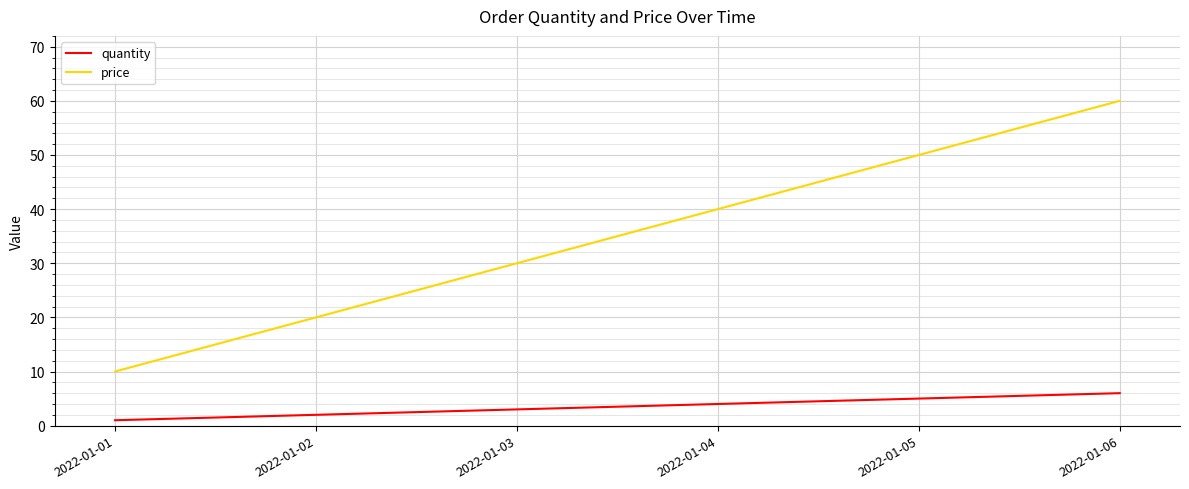

Reading right to left, extract all data points from this chart.

quantity: 2022-01-06=6	2022-01-05=5	2022-01-04=4	2022-01-03=3	2022-01-02=2	2022-01-01=1
price: 2022-01-06=60	2022-01-05=50	2022-01-04=40	2022-01-03=30	2022-01-02=20	2022-01-01=10